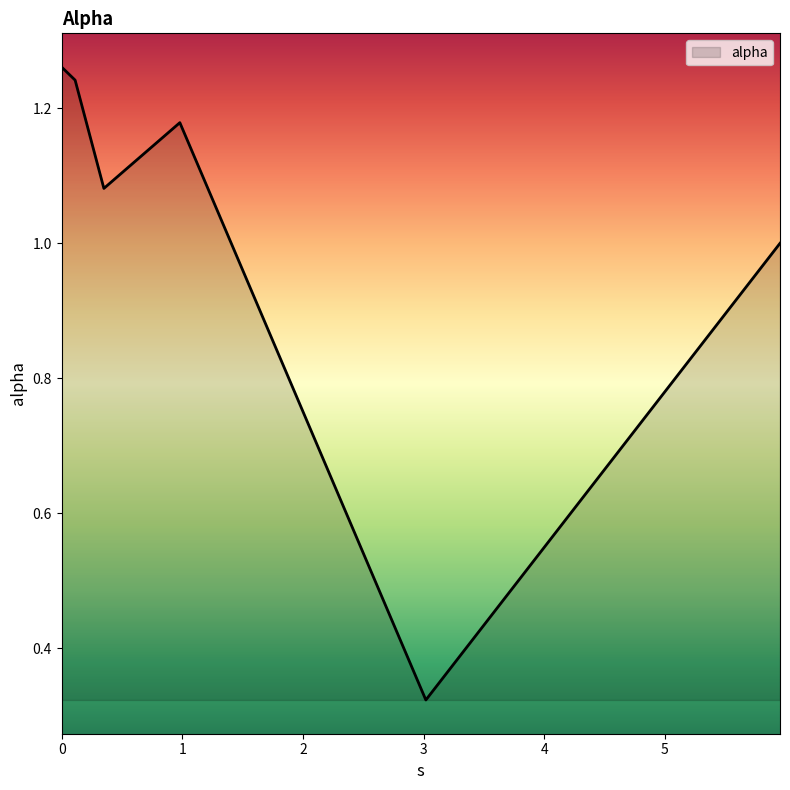

What is the average value?

1.0